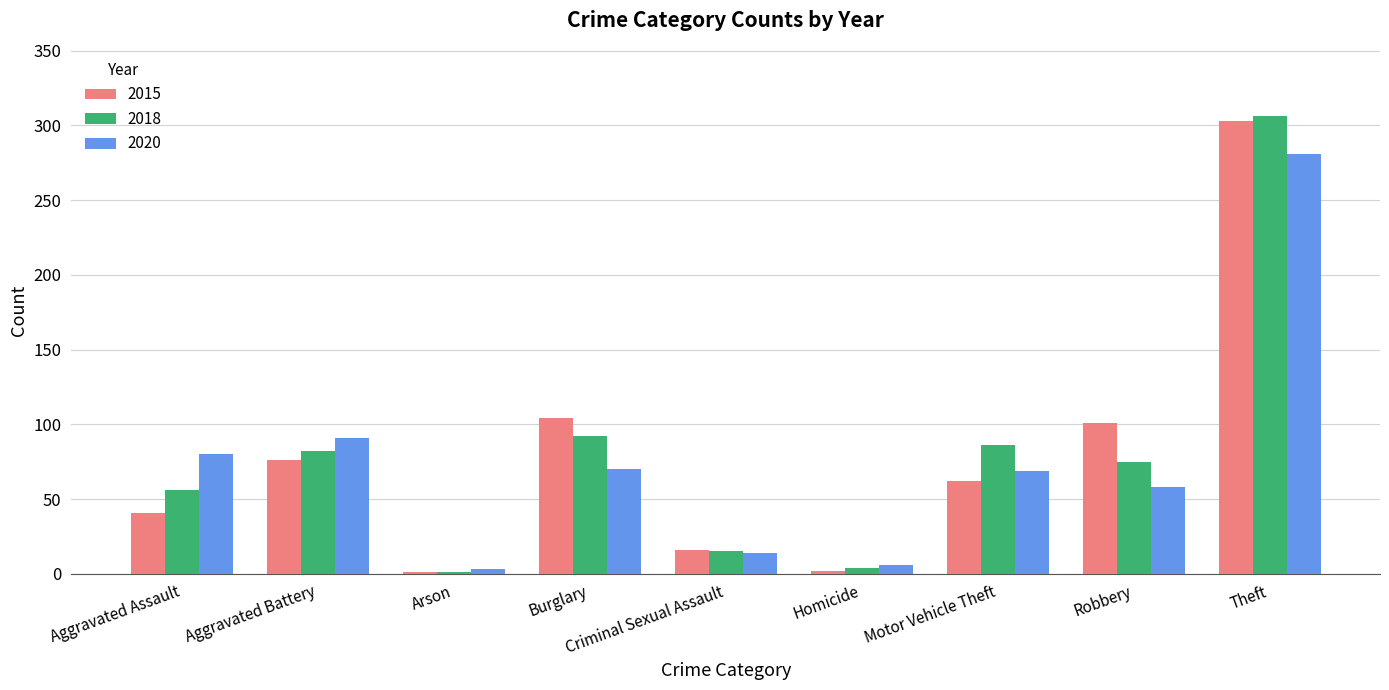

What is the maximum value for 2020?

281